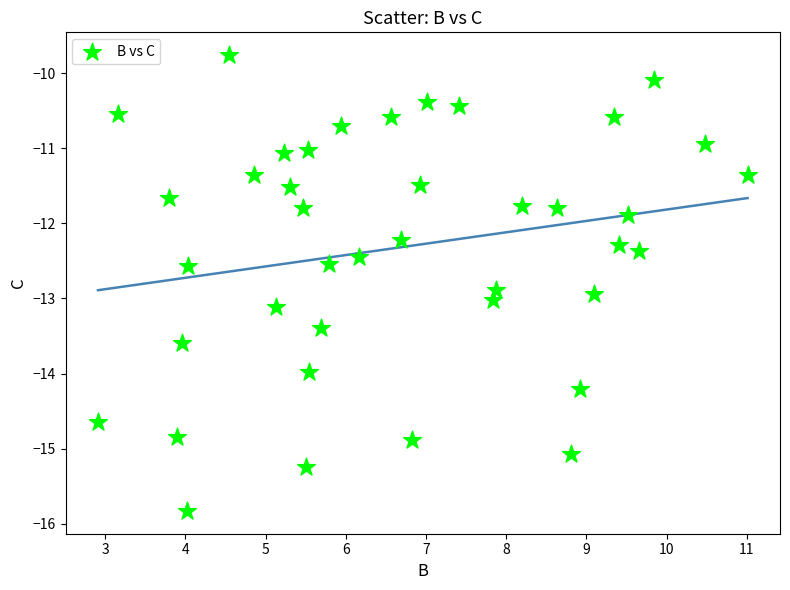

What is the range of Y values (max minus min)?

6.1